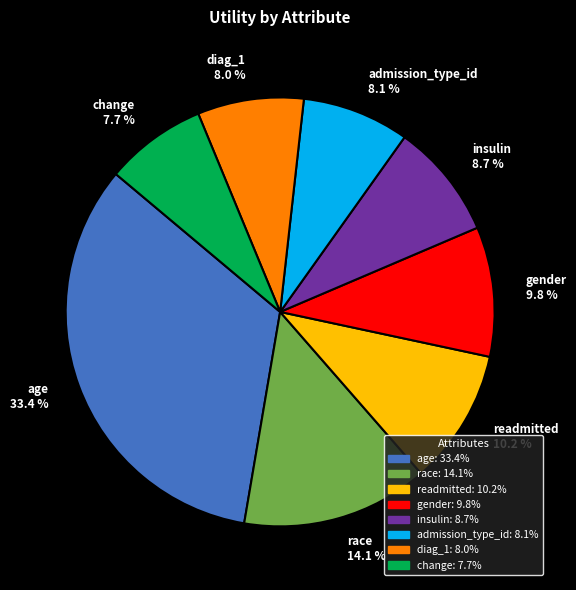

To the nearest percent, what is the difference between the largest and smallest slice percentages?

26%